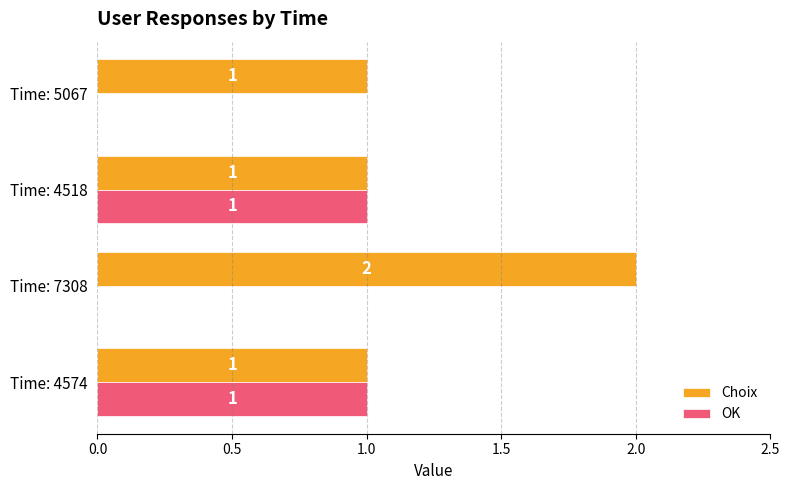

What is the sum of all Choix values?

5